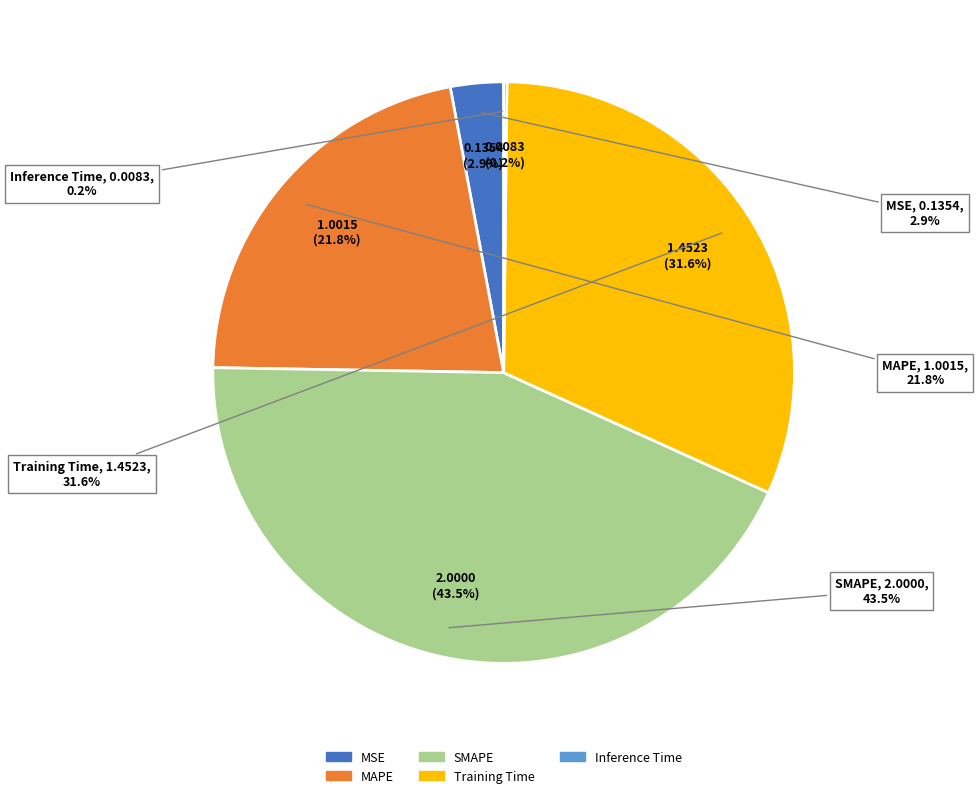

To the nearest percent, what percentage of the pie is MSE?

3%